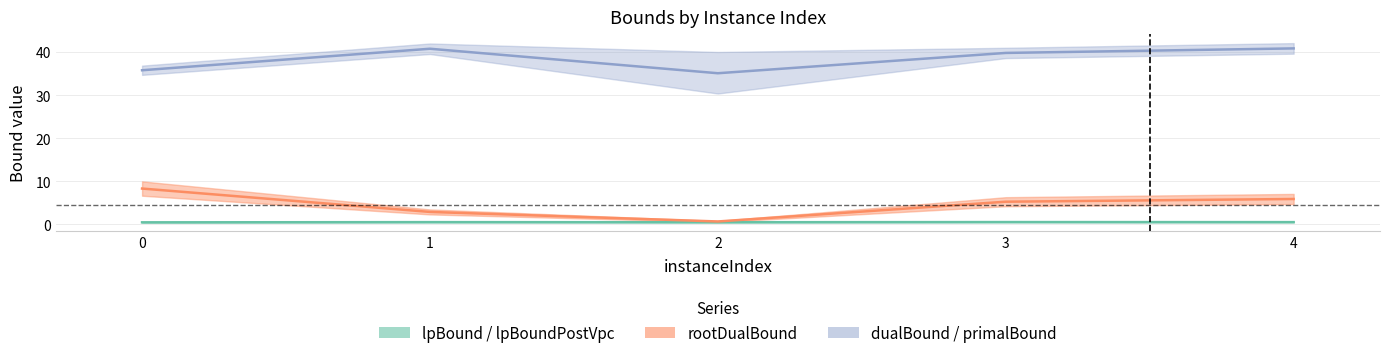

Reading left to right, what are all the values shown in this chart?

lpBound: 0.5	0.5	0.5	0.5	0.5
disjunctiveDualBound: 0.5	0.5	0.5	0.5	0.5
lpBoundPostVpc: 0.5	0.5	0.5	0.5	0.5
rootDualBound: 8.3	2.9	0.7	5.3	5.9
dualBound: 35.8	40.8	31.3	39.8	40.8
primalBound: 35.8	40.8	38.8	39.8	40.8